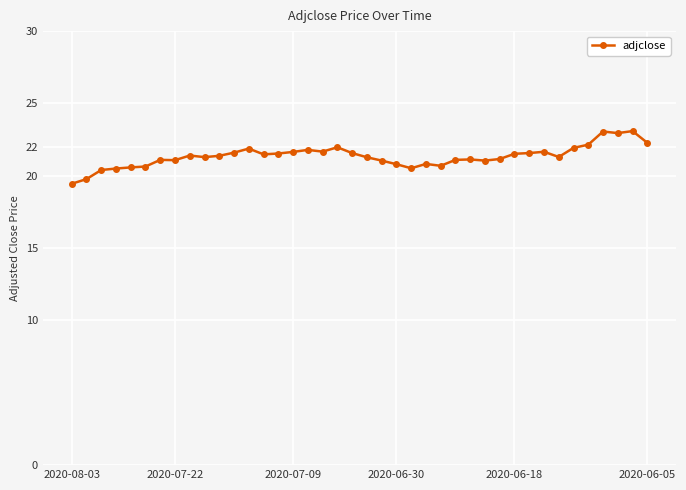

What is the difference between the second highest and second lowest values?

3.3